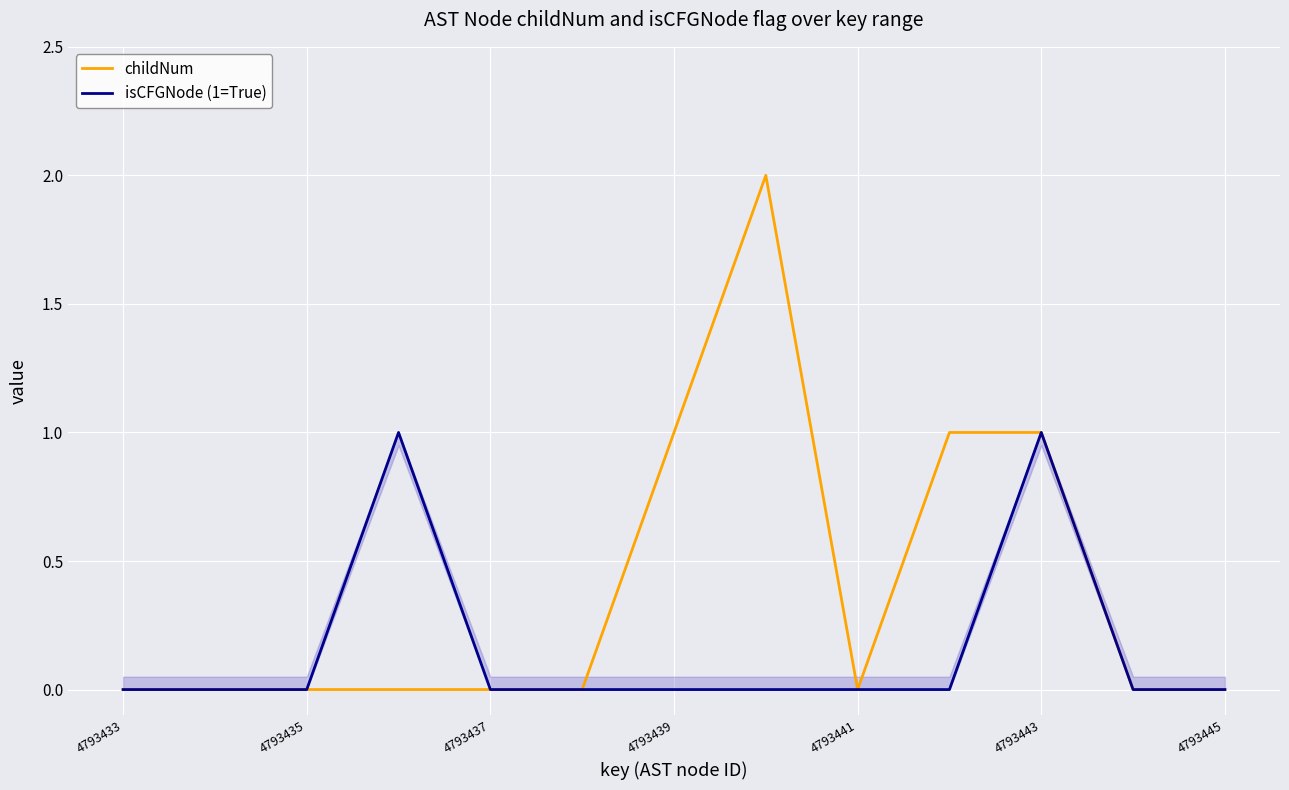

Is it true that childNum equals 1 at 4793439?

True